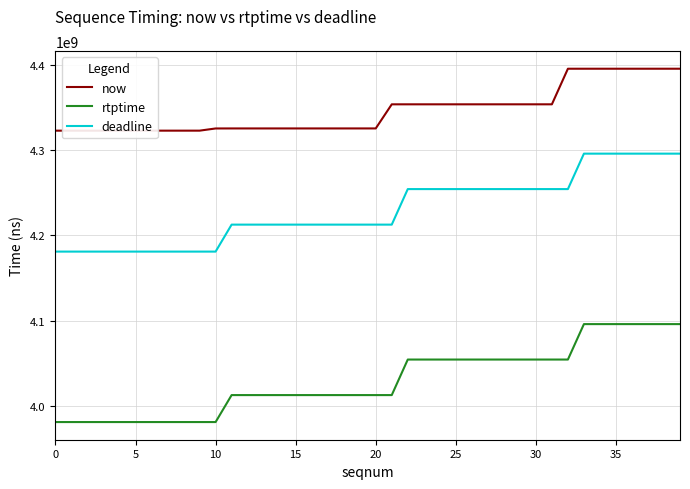

What is the difference between the maximum and minimum values in the now series?

72682000